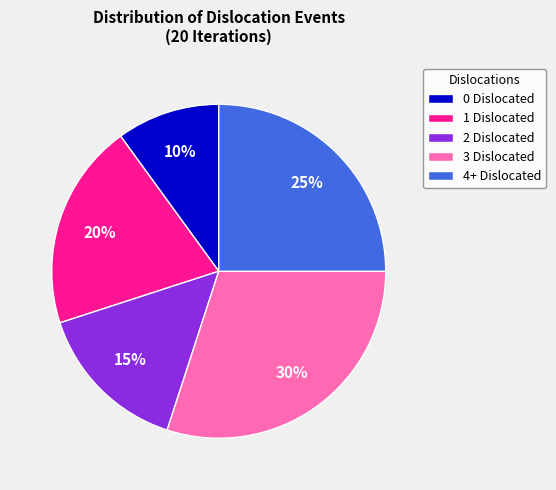

Which slice is the smallest?

0 Dislocated